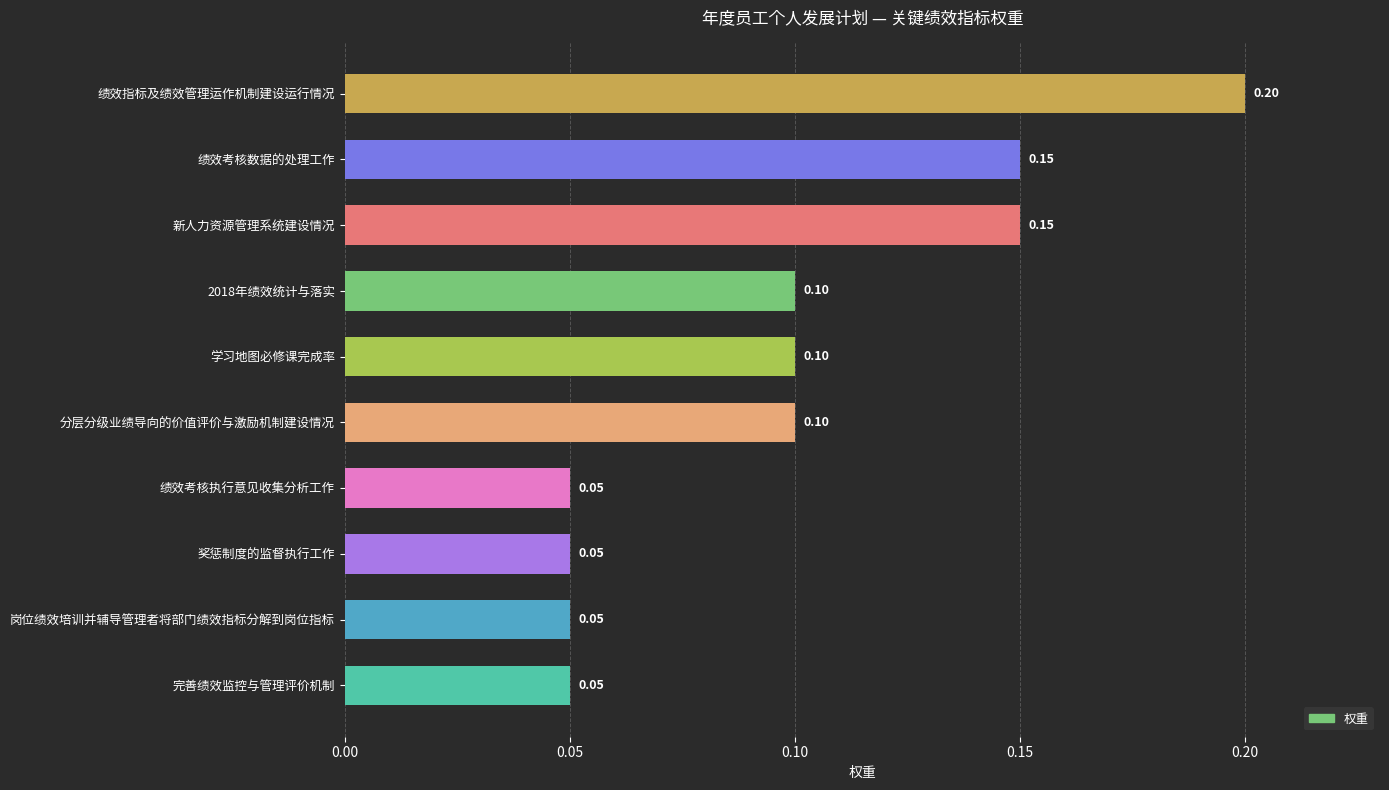

At which category does the chart reach its peak across all series?

绩效指标及绩效管理运作机制建设运行情况